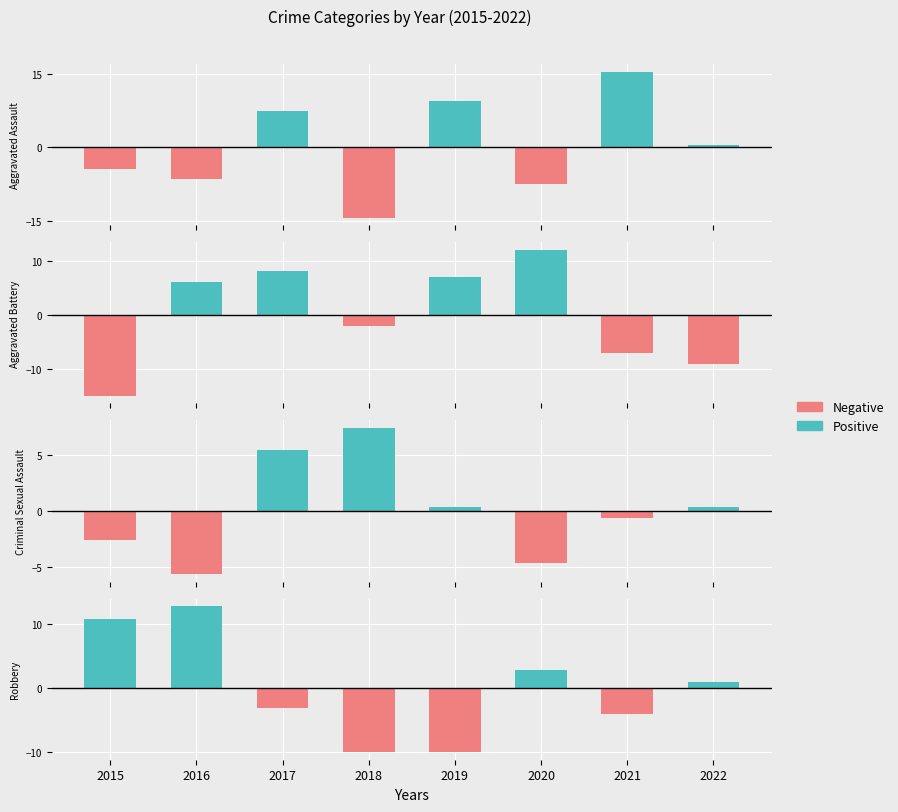

Which series has the widest spread of values?

Positive